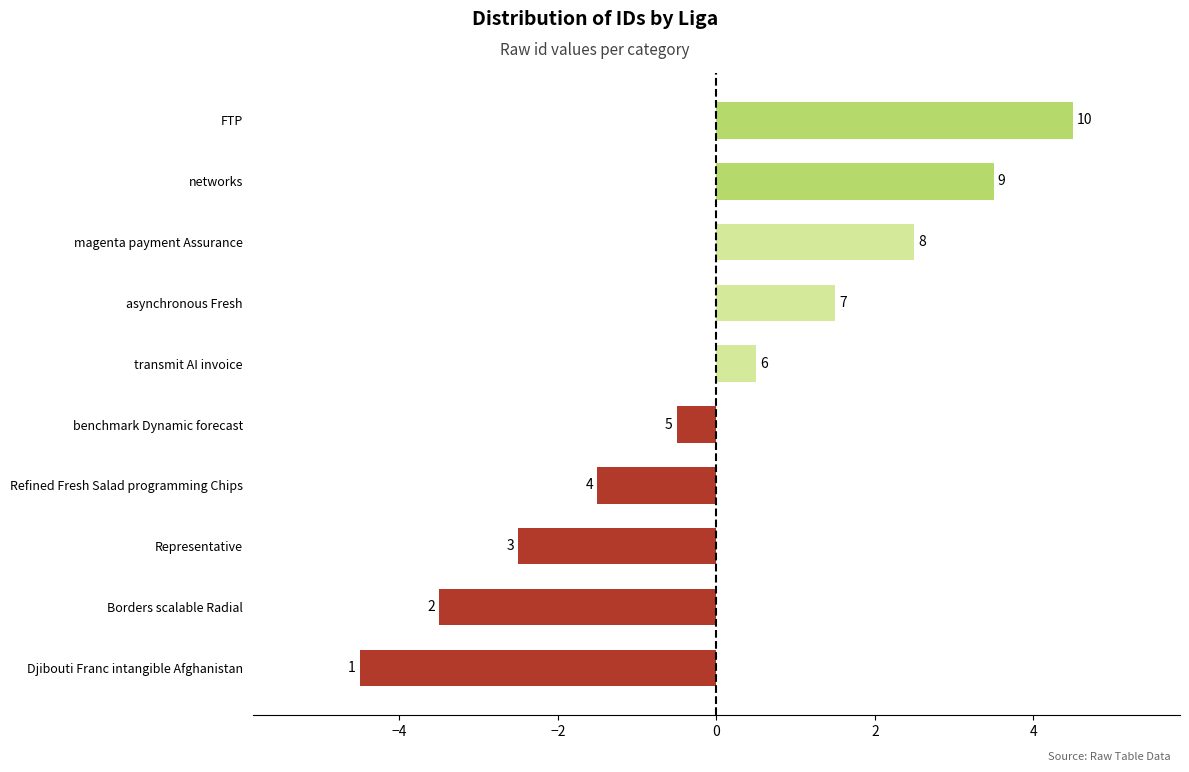

How many bars are there in total?

10